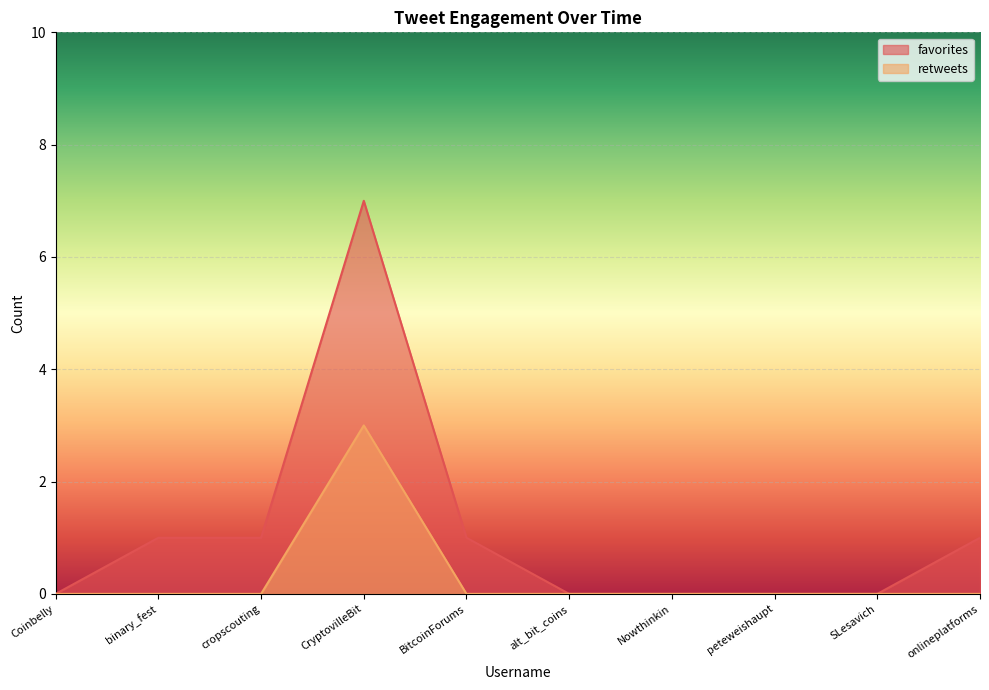

Rank the categories by retweets value from lowest to highest.

Coinbelly, binary_fest, cropscouting, BitcoinForums, alt_bit_coins, Nowthinkin, peteweishaupt, SLesavich, onlineplatforms, CryptovilleBit